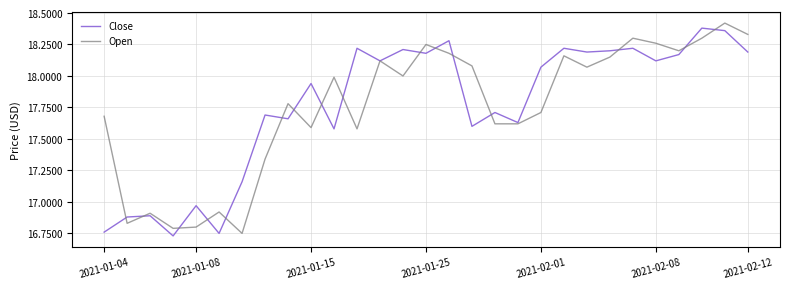

Where does the Open series first go above 17?

2021-01-04